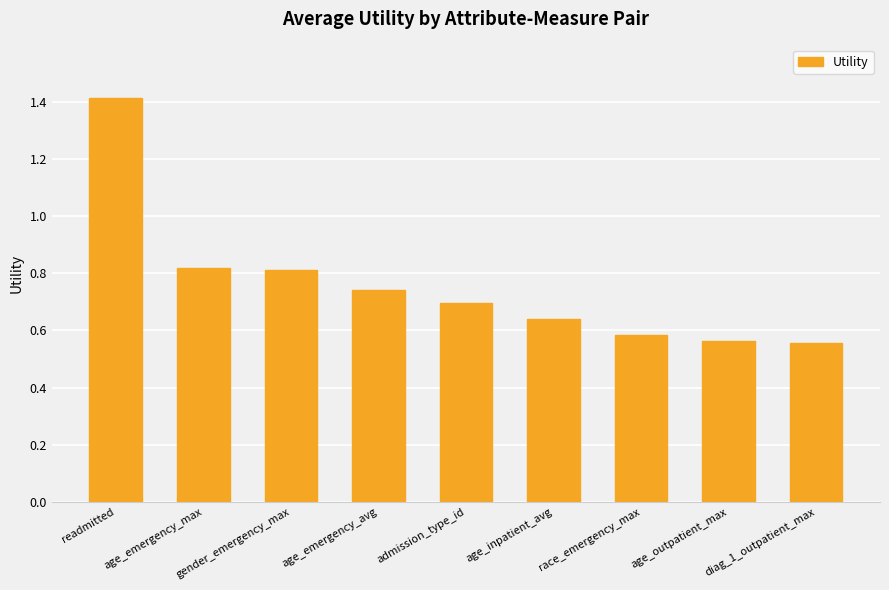

What is the maximum value shown in the chart?

1.4